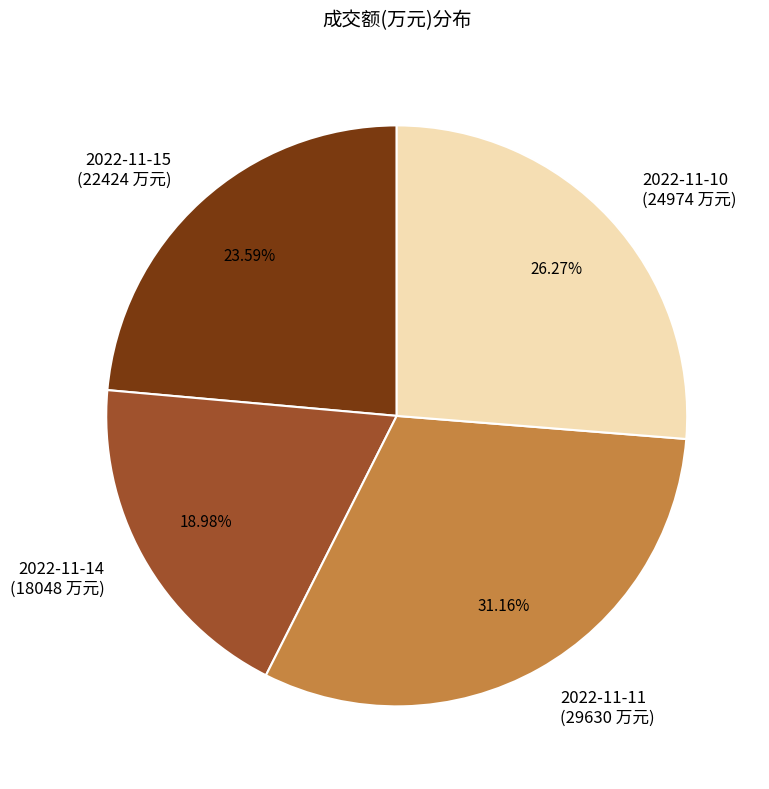

What portion of the pie excludes 2022-11-14?

81.0%